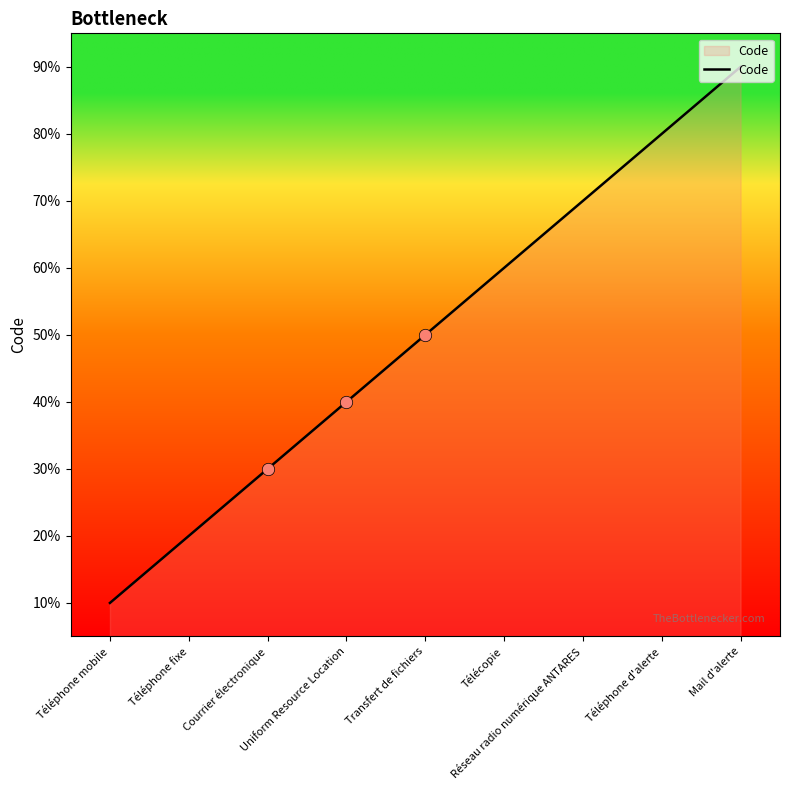

Approximately how many times larger is the value at Mail d'alerte compared to Réseau radio numérique ANTARES?

1.3